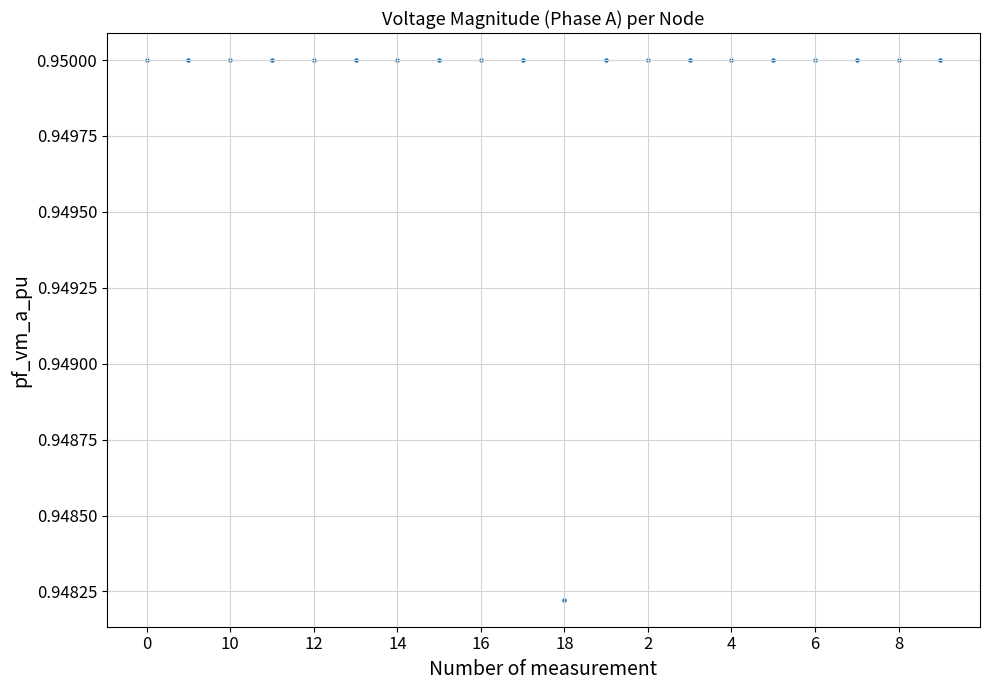

How many data points are displayed?

20